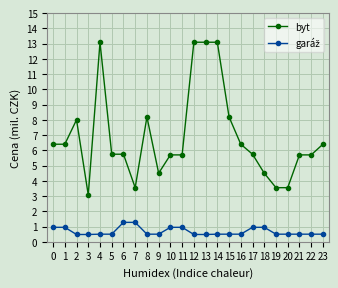

What is the average value of the byt series?

6.9